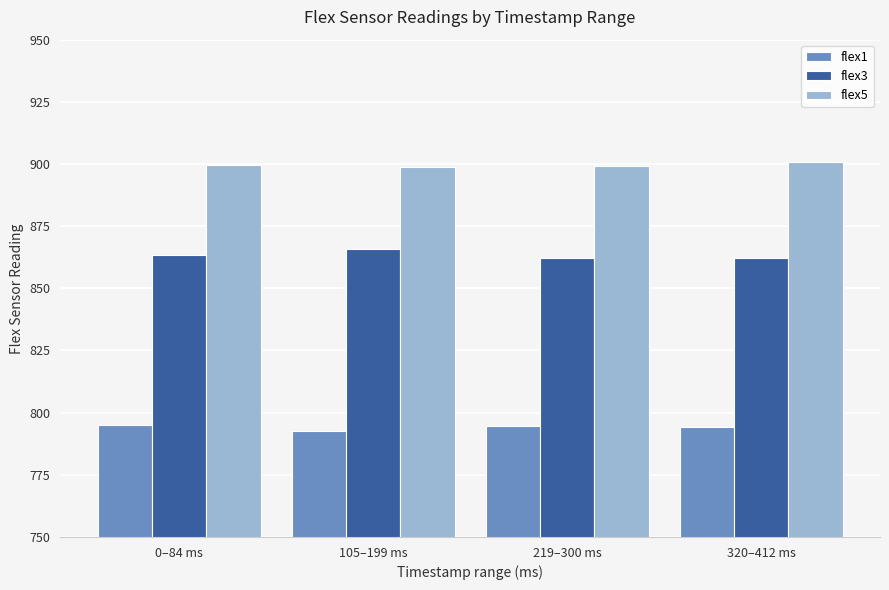

What is the spread (max minus min) of values at 0–84 ms?

104.6